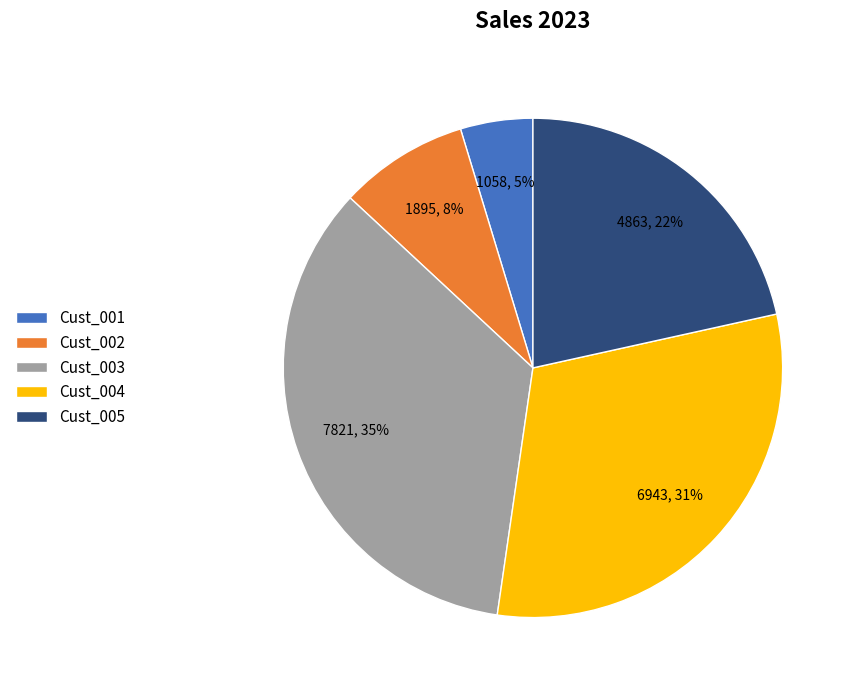

To the nearest percent, what is the difference between the largest and smallest slice percentages?

30%